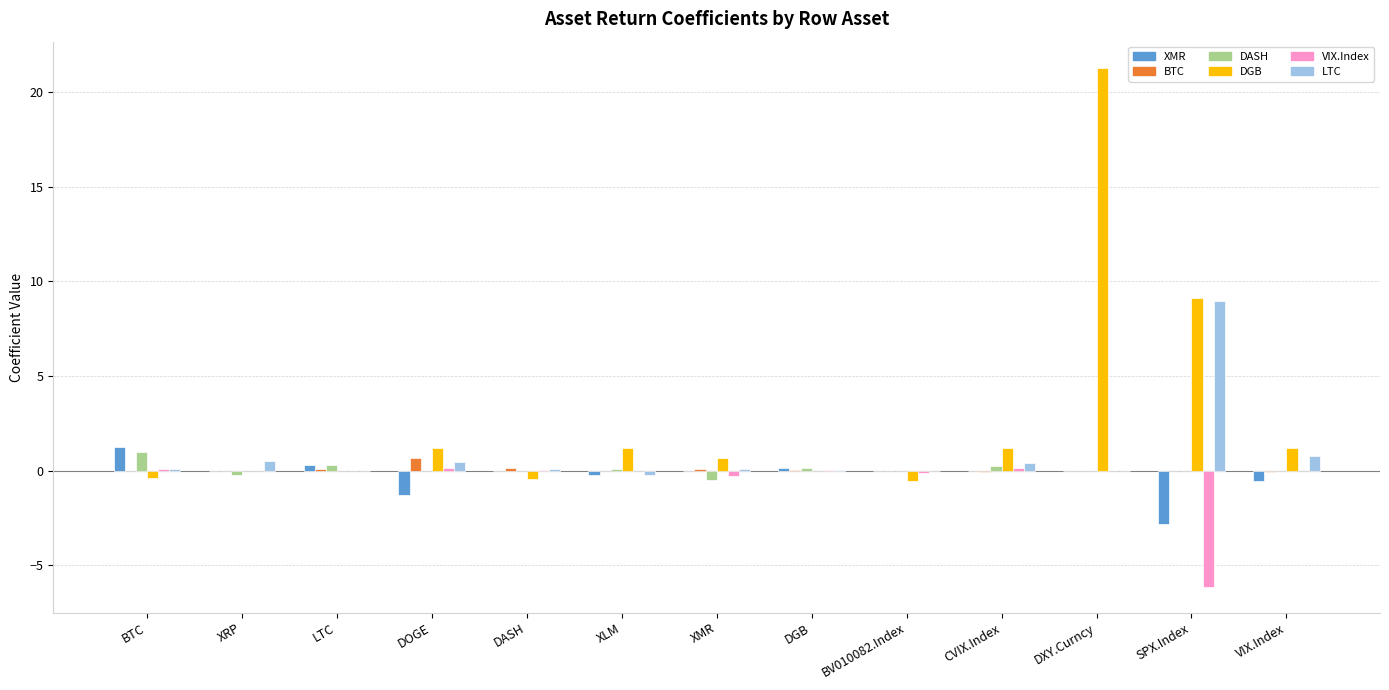

Count the number of categories in the chart.

13